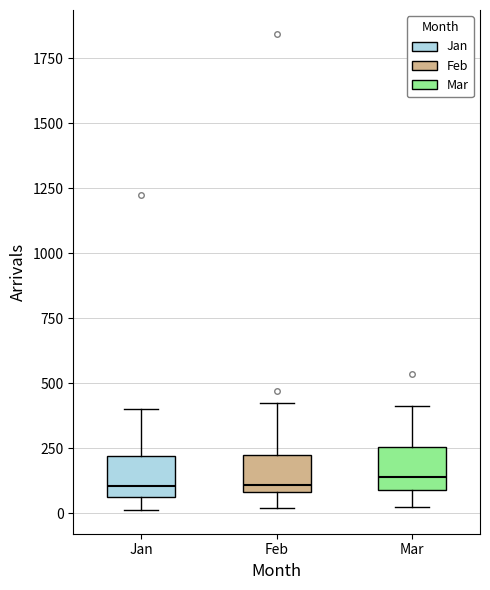

Reading left to right, transcribe this box plot: for each box, give where its median line is, the range the box spans, and where its two whiskers end, as read against the y-axis. The values are not printed on the chart, so give them approximately, as read against the axis.

Jan: median 100, box 50 to 200, whiskers 0 to 400
Feb: median 100 (just above the box's lower edge), box 100 to 250, whiskers 0 to 450
Mar: median 150, box 100 to 250, whiskers 0 to 400